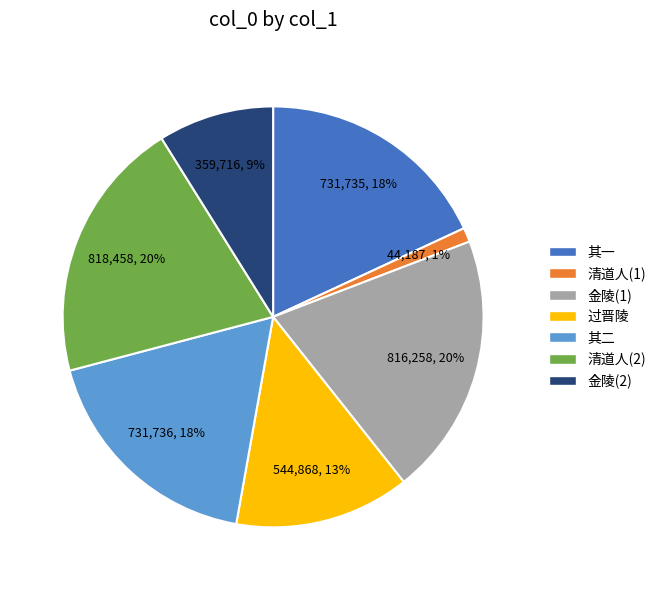

To the nearest percent, what percentage of the pie is 清道人(2)?

20%